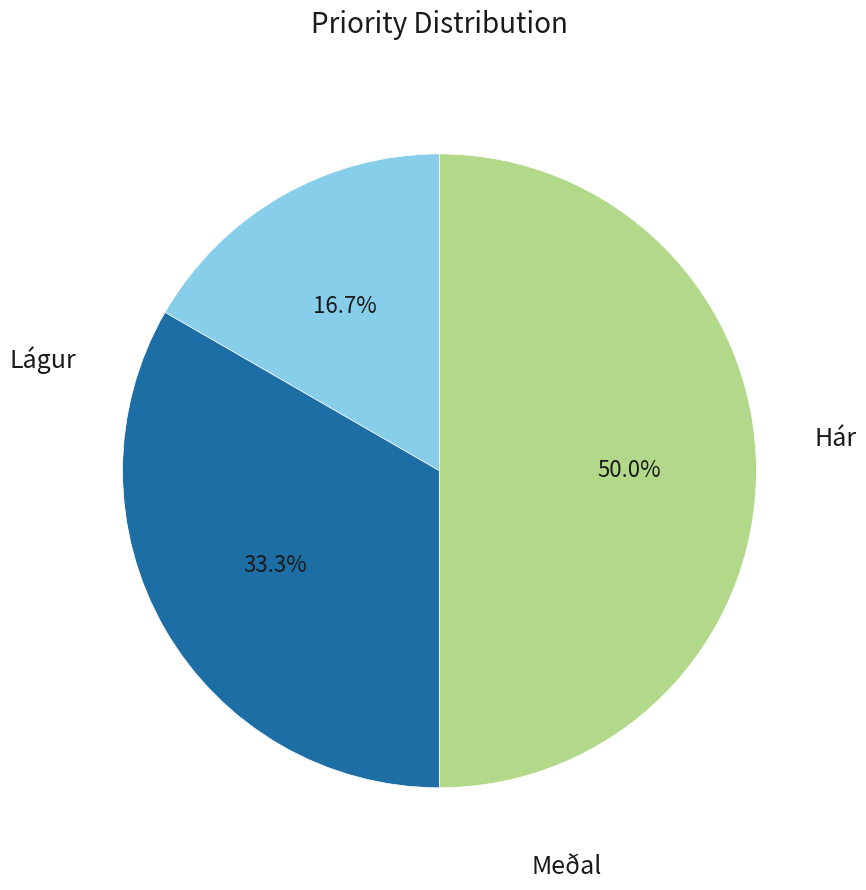

True or false: Meðal accounts for 33% of the total.

True